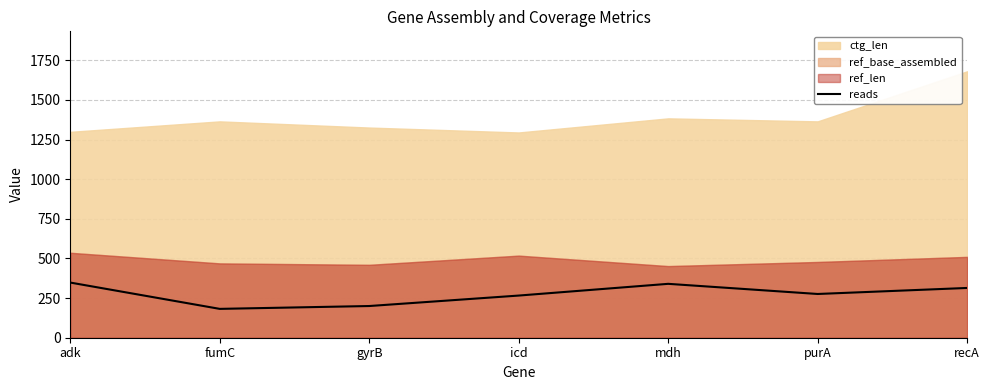

Does the chart display data point markers on the line(s)?

No